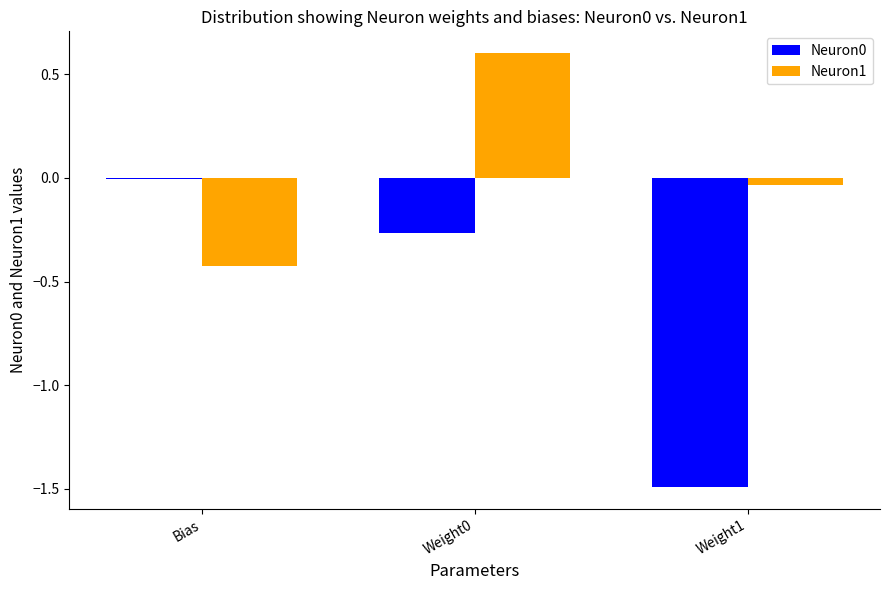

The Neuron0 series shows -0.1 at Weight0. True or false?

False